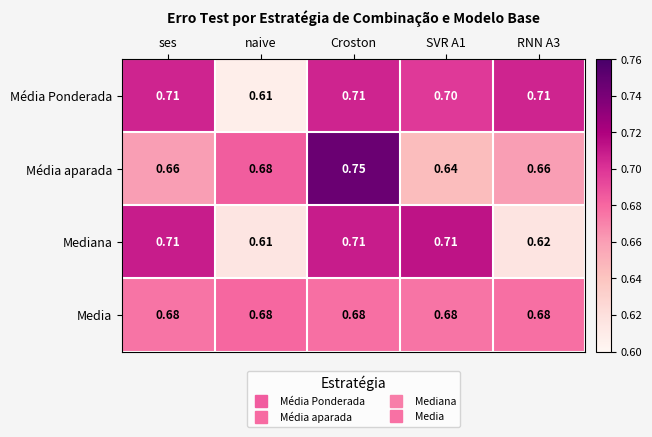

Which series has the widest spread of values?

Média aparada